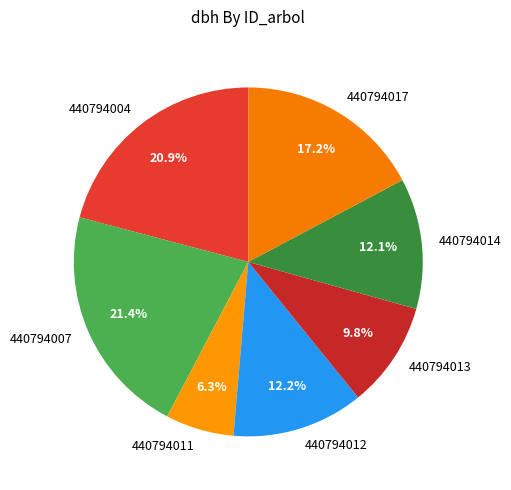

What is the smallest slice in the pie chart?

440794011